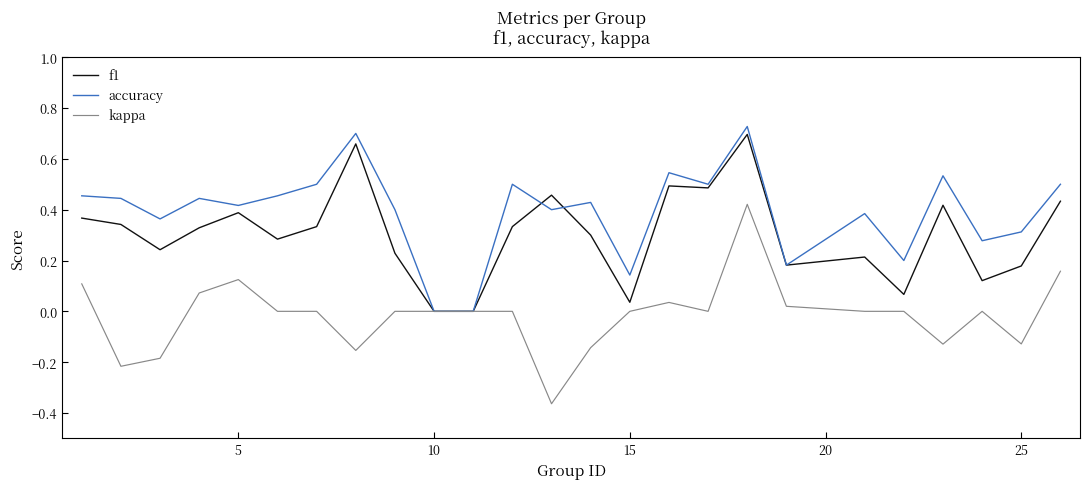

Which series has the largest total across all categories?

accuracy